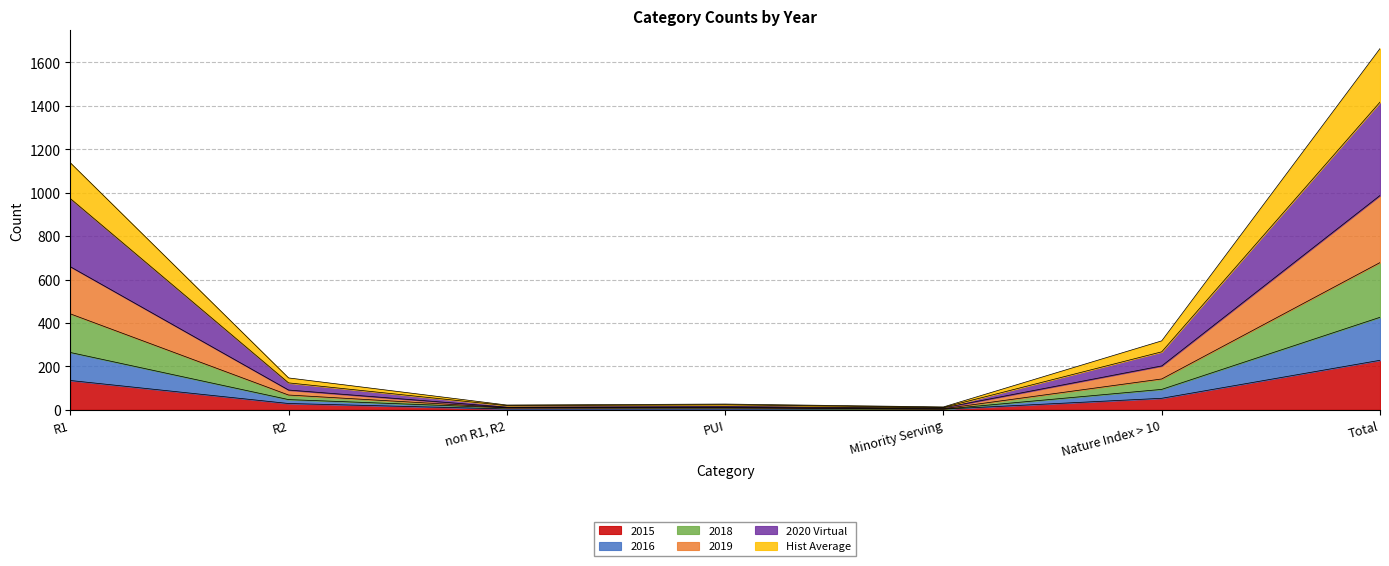

True or false: 2015 and 2019 cross at least once.

False